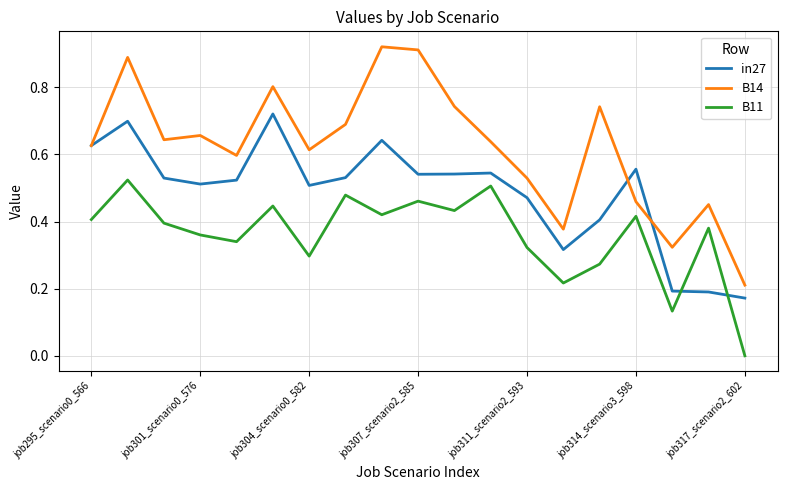

List the series in order of their overall mean, lowest first.

B11, in27, B14